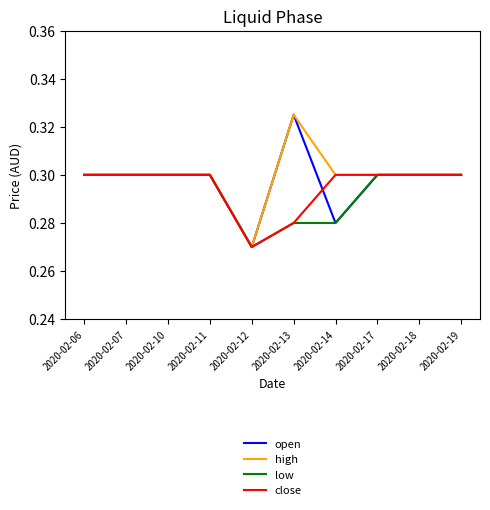

Count the number of data series in this chart.

4